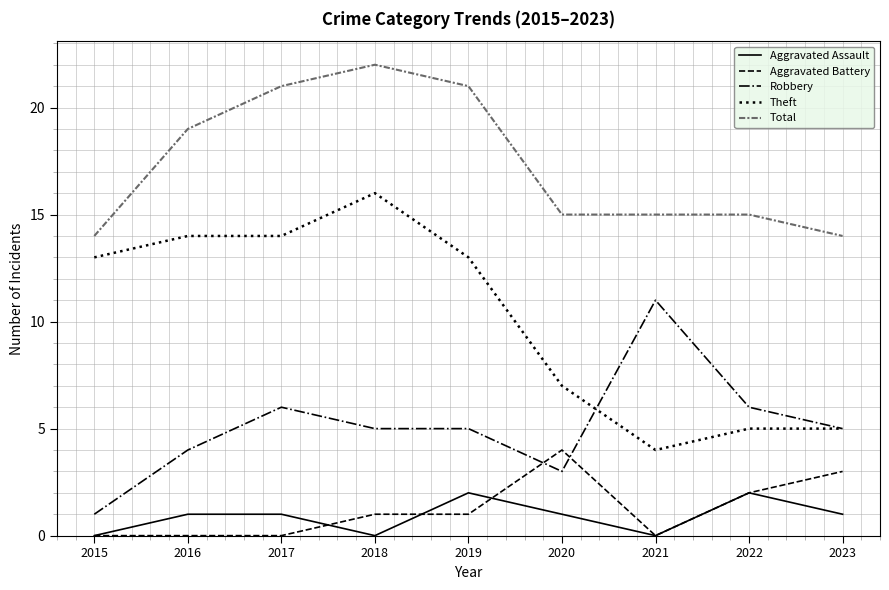

At how many categories does at least one series exceed 16?

4